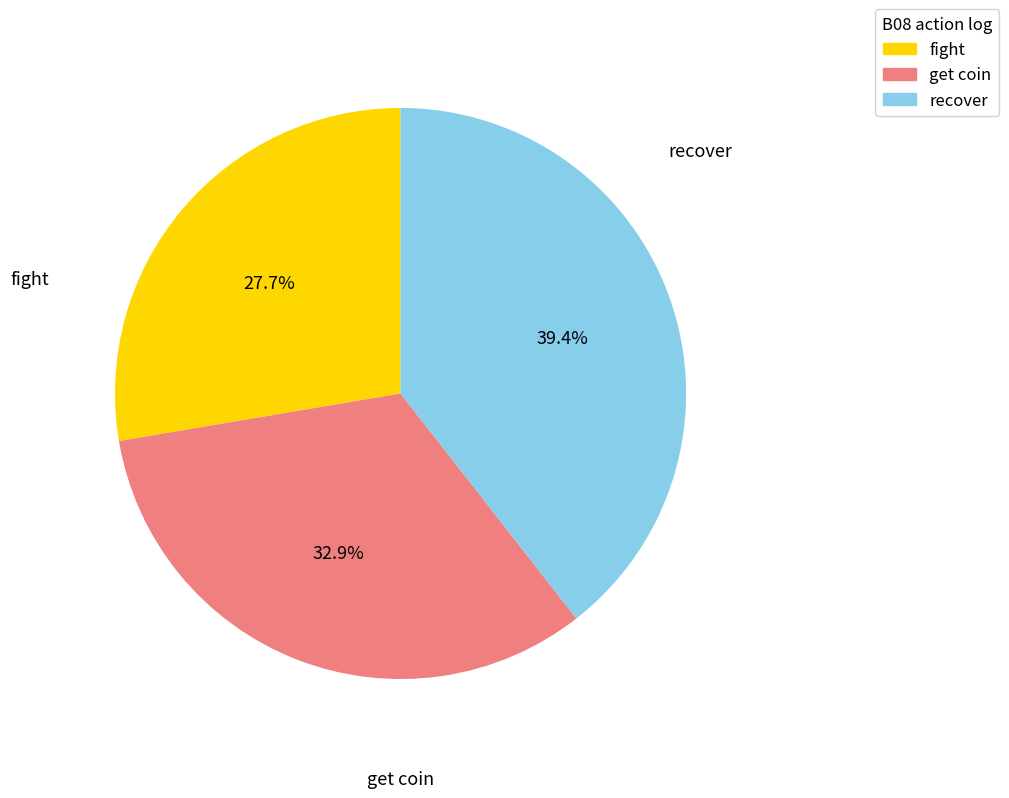

Which has a higher value, fight or recover?

recover